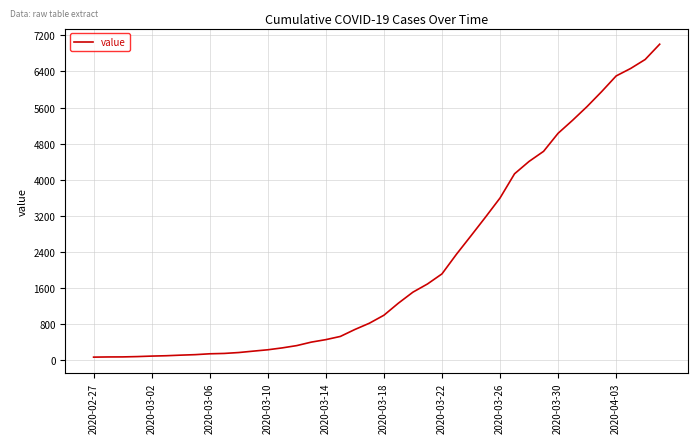

What is the difference between the maximum and minimum values?

6940